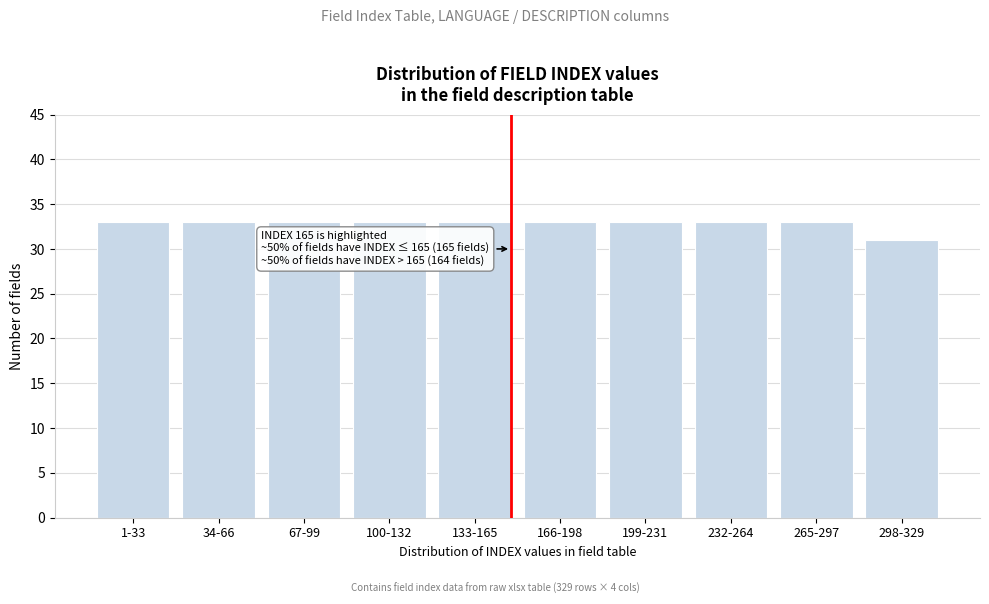

Reading right to left, list all the values displayed in this chart.

298-329=31	265-297=33	232-264=33	199-231=33	166-198=33	133-165=33	100-132=33	67-99=33	34-66=33	1-33=33